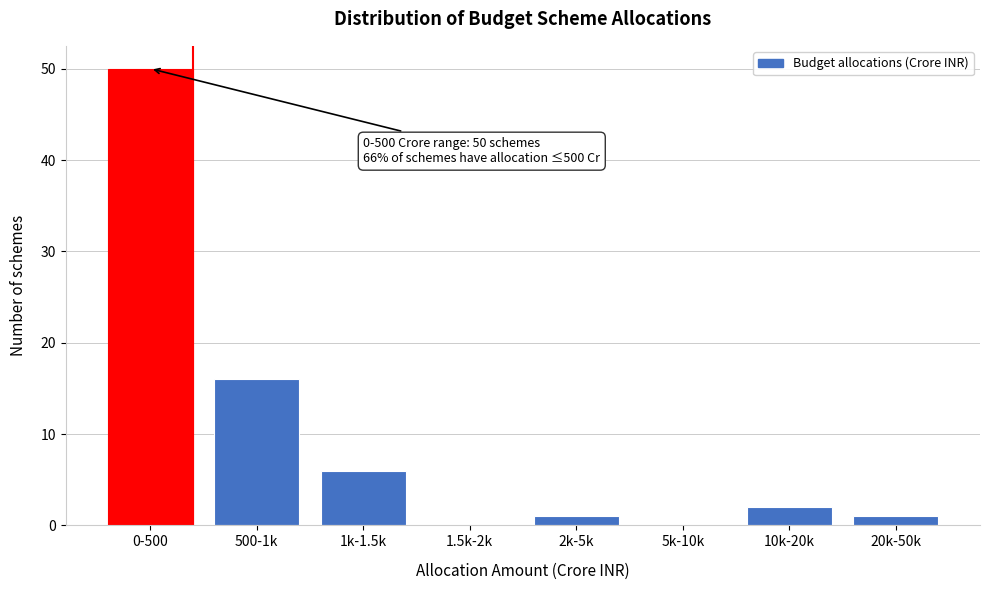

Reading left to right, list all the values displayed in this chart.

0-500=50	500-1k=16	1k-1.5k=6	1.5k-2k=0	2k-5k=1	5k-10k=0	10k-20k=2	20k-50k=1